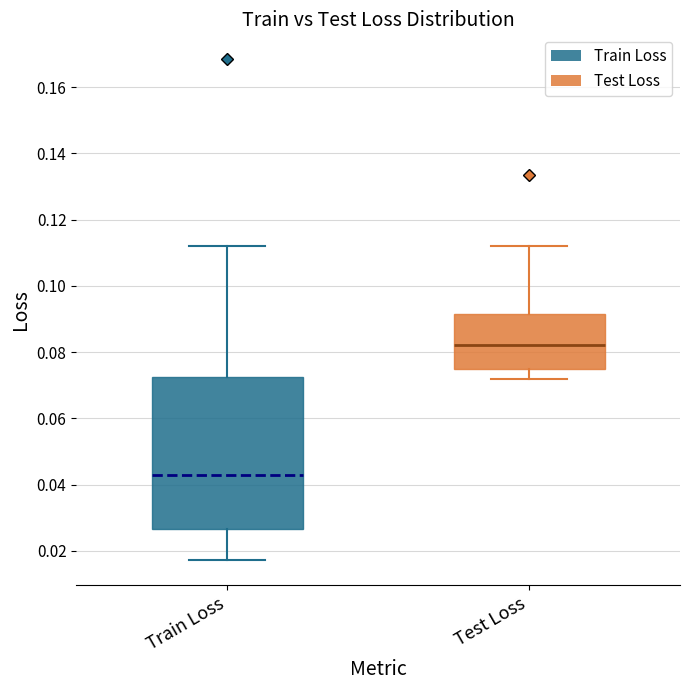

Reading left to right, transcribe this box plot: for each box, give where its median line is, the range the box spans, and where its two whiskers end, as read against the y-axis. The values are not printed on the chart, so give them approximately, as read against the axis.

Train Loss: median 0.042, box 0.026 to 0.072, whiskers 0.018 to 0.112
Test Loss: median 0.082, box 0.076 to 0.092, whiskers 0.072 to 0.112